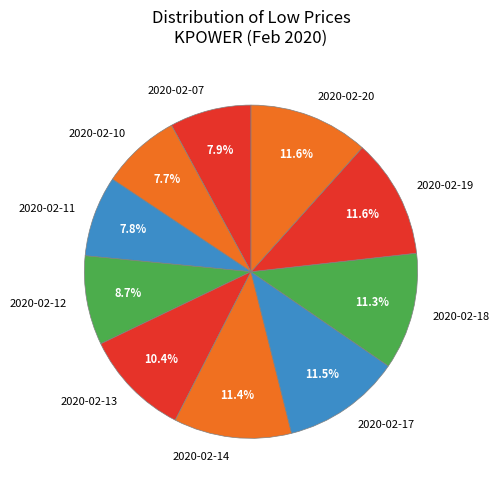

What percentage is NOT represented by 2020-02-07?

92.1%